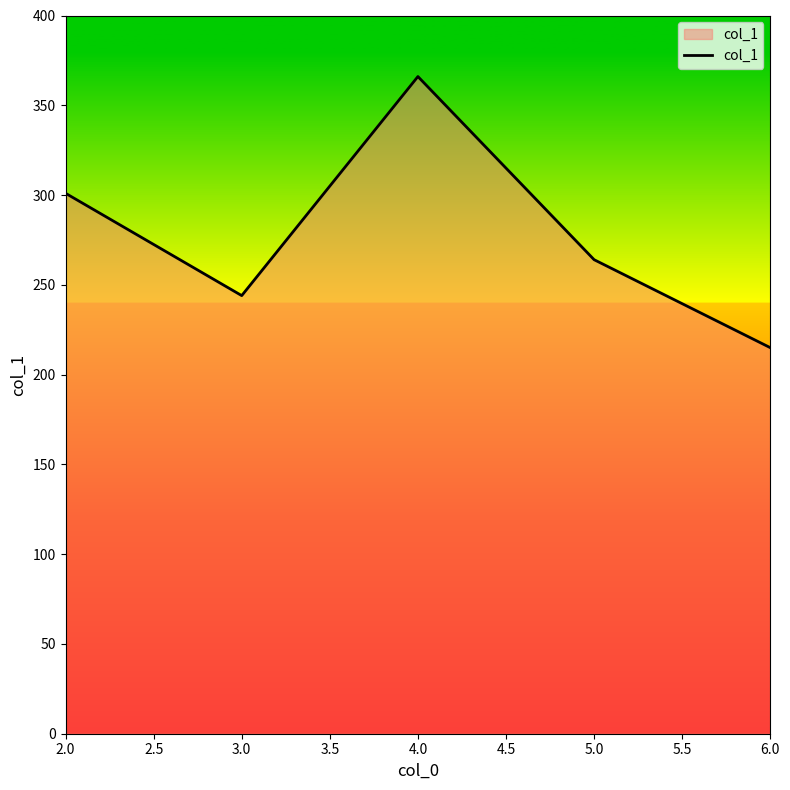

Is it true that the value at 2.0 is 301?

True